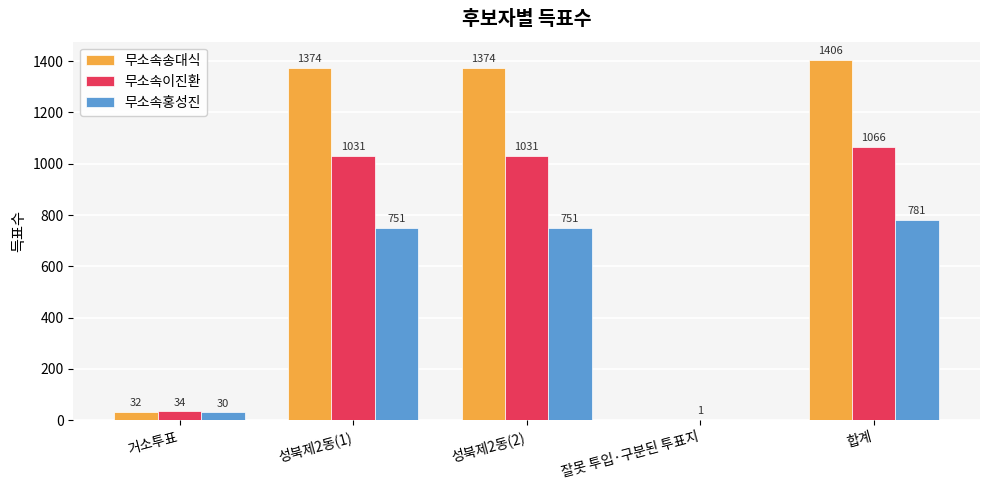

Reading left to right, extract all data points from this chart.

무소속송대식: 32	1374	1374	0	1406
무소속이진환: 34	1031	1031	1	1066
무소속홍성진: 30	751	751	0	781